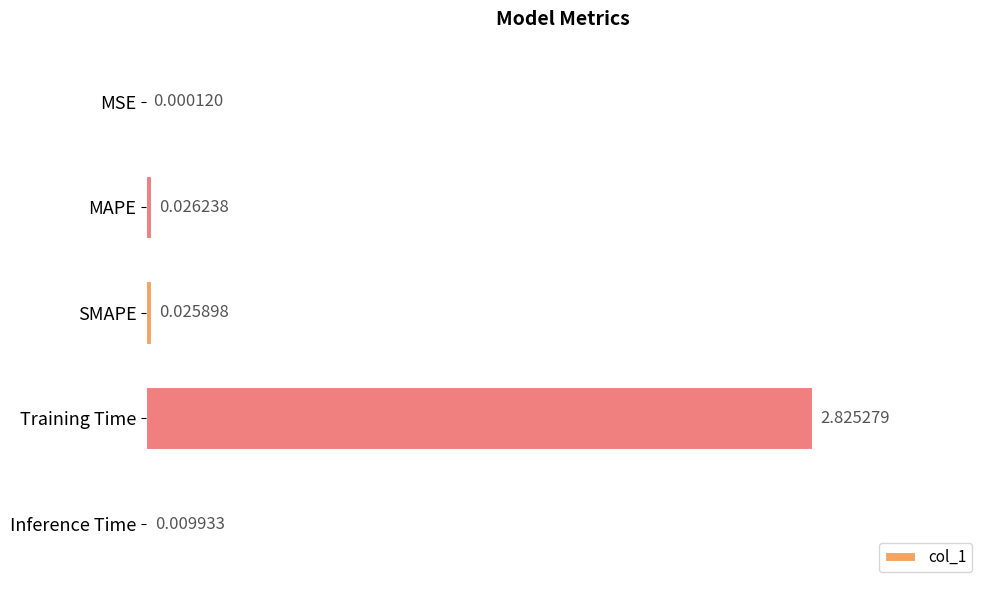

Where is the data nearest to the value 1?

MAPE